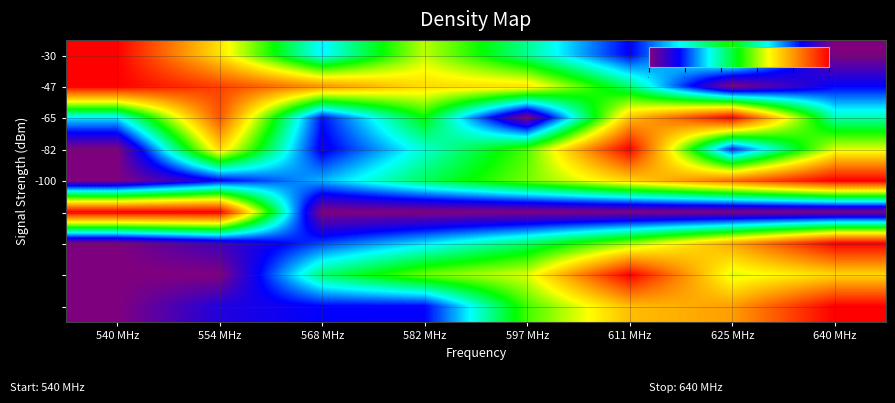

Which category has the lowest value across all series?

640 MHz